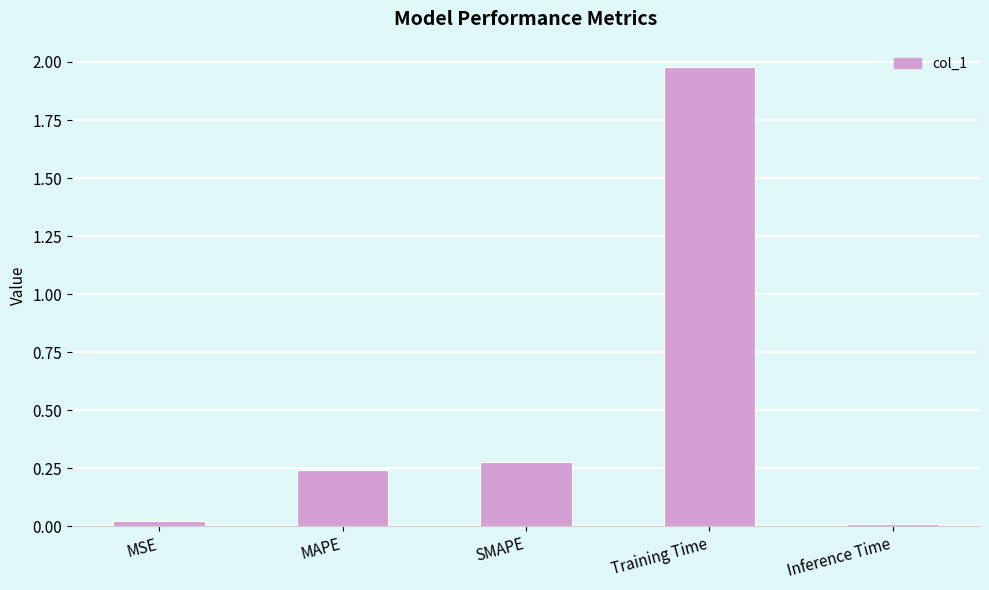

What is the sum of all values?

2.5